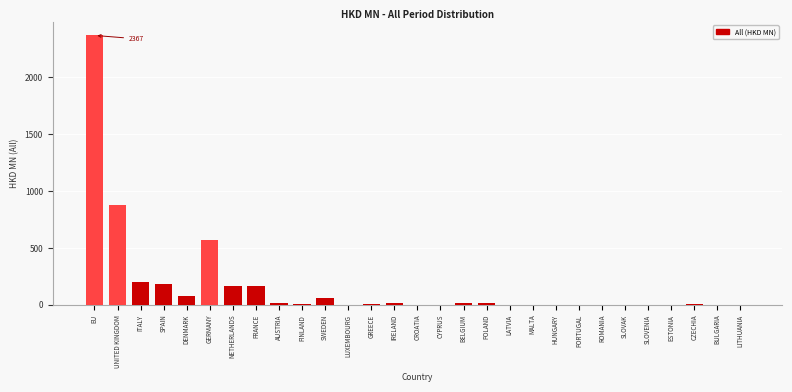

At which label is the value closest to 1183?

UNITED KINGDOM